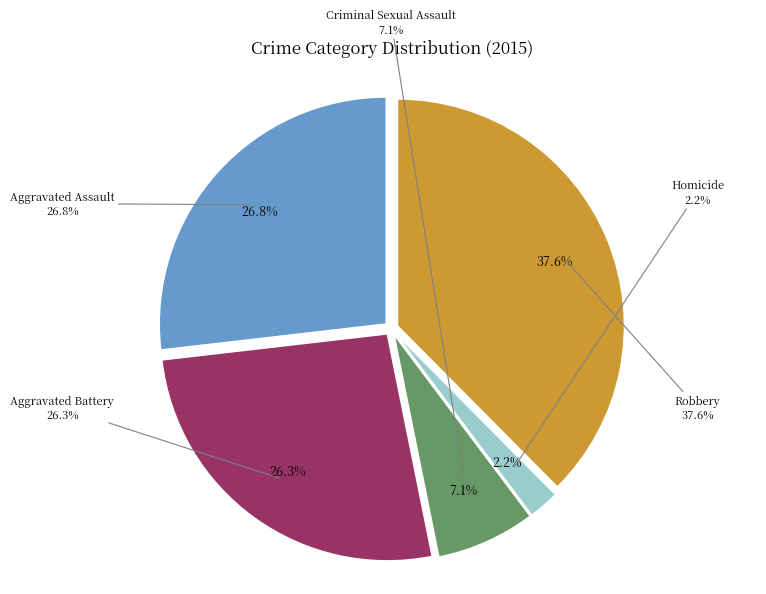

Approximately how many times larger is the value at Robbery compared to Aggravated Battery?

1.4